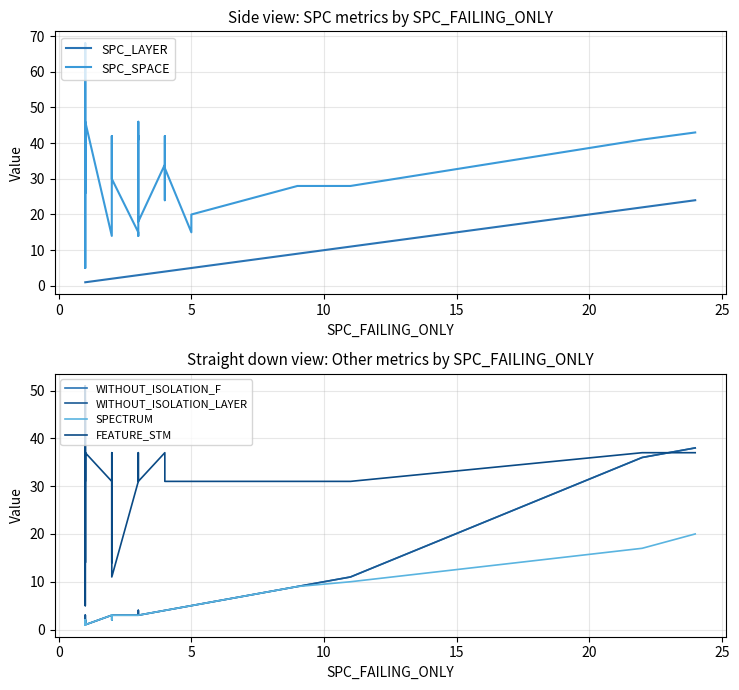

What is the sum of all SPECTRUM values?

151